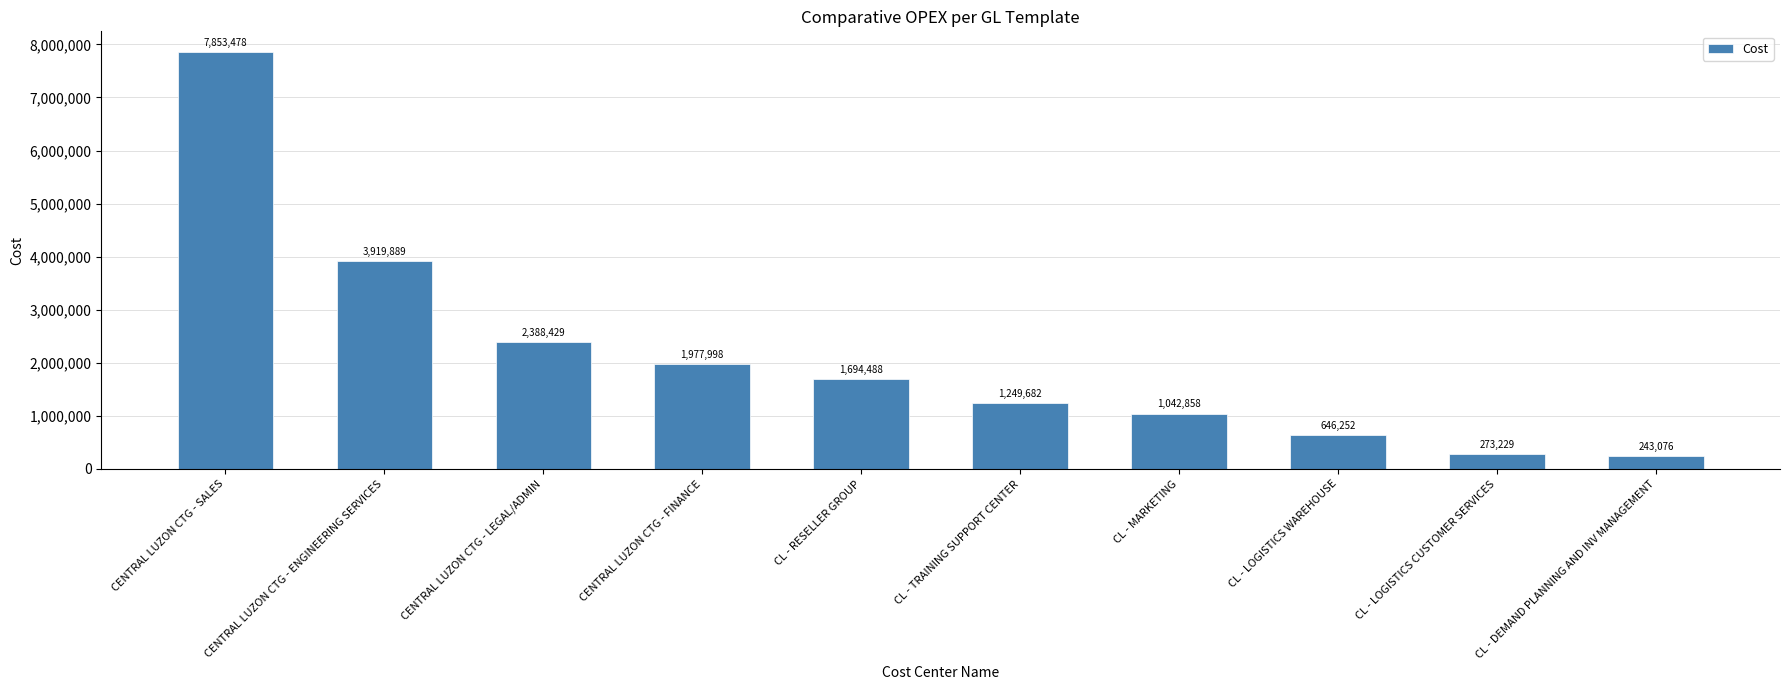

What is the smallest value displayed?

243076.4